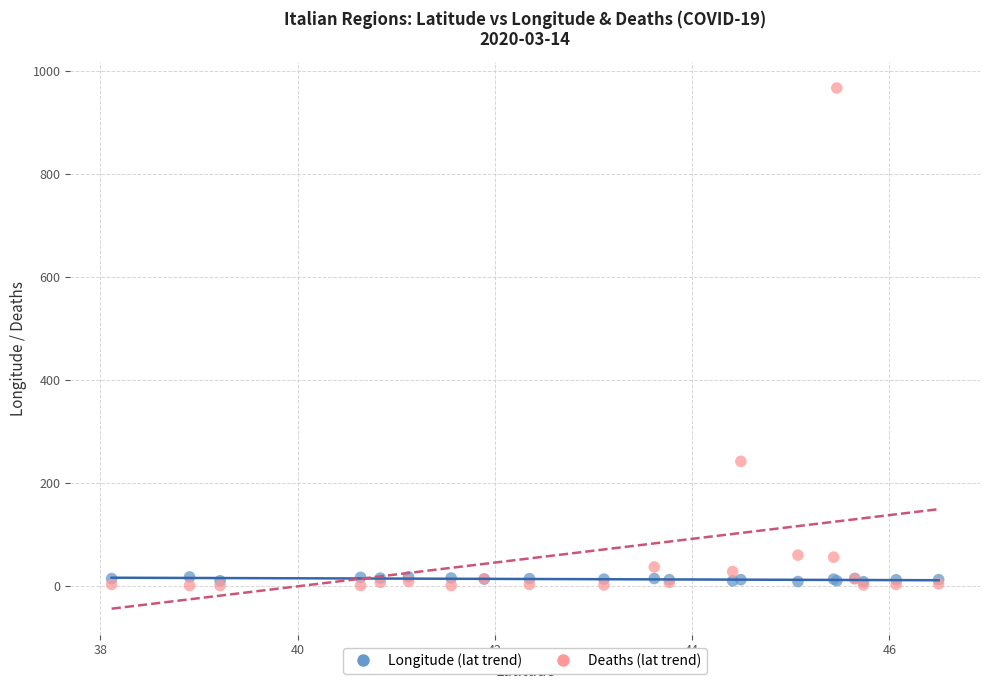

Across all series, what Y value is closest to 483?

241.0